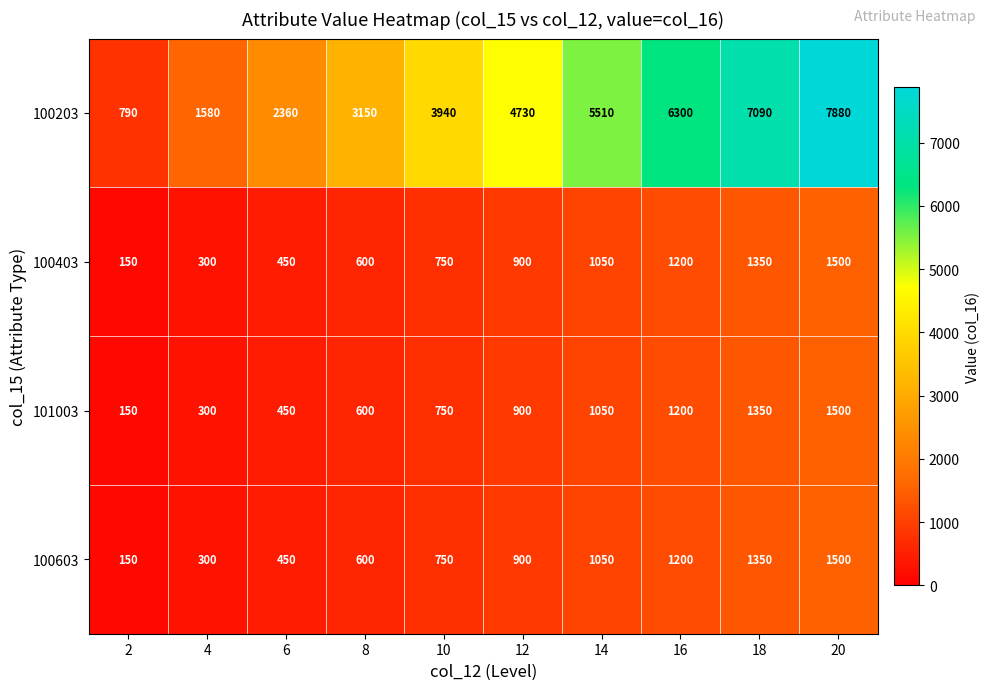

At which category does the chart reach its peak across all series?

20